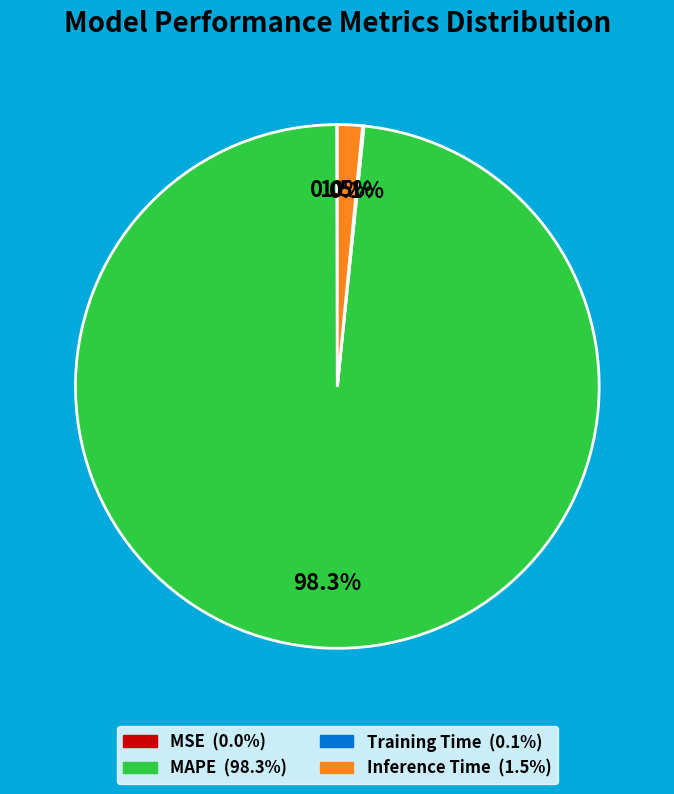

Combined, do MAPE and Inference Time account for over 50%?

Yes